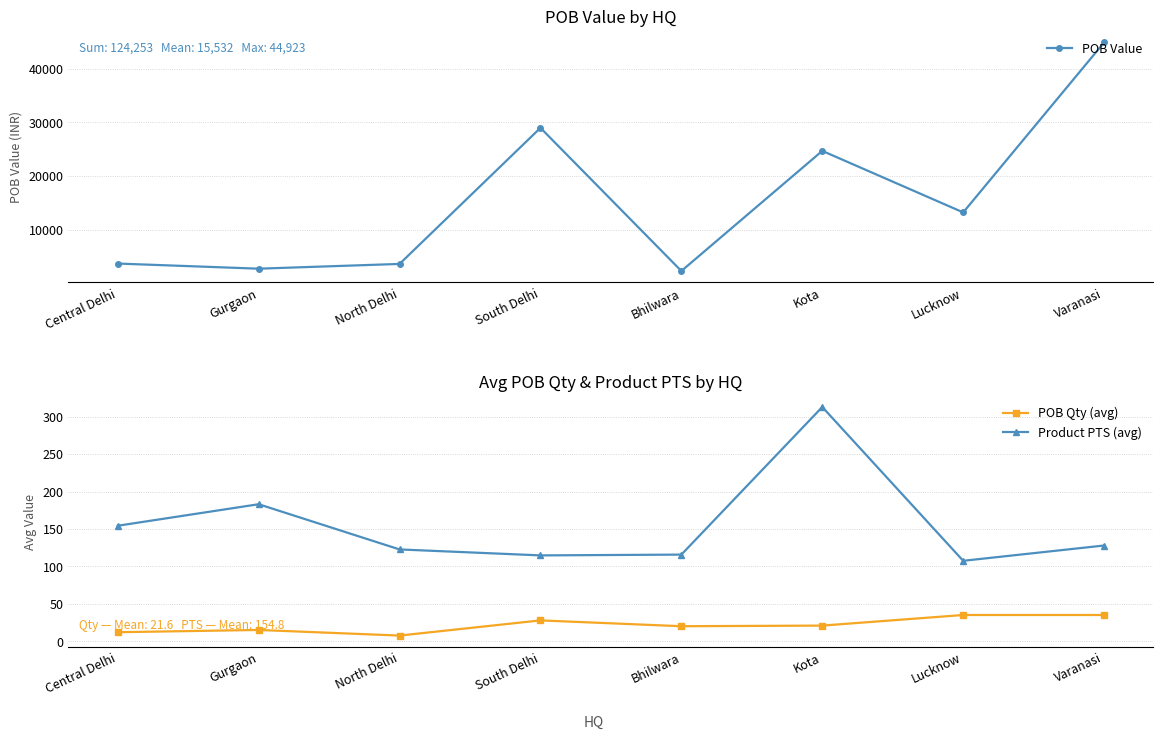

Reading right to left, transcribe all the data shown in this chart.

POB Value: 44922.5	13236.0	24704.3	2314.2	28995.8	3632.0	2745.8	3702.8
POB Qty (avg): 35.0	35.0	20.8	20.0	27.8	7.5	15.0	12.0
Product PTS (avg): 127.9	107.4	313.0	115.7	114.7	122.6	183.1	154.3